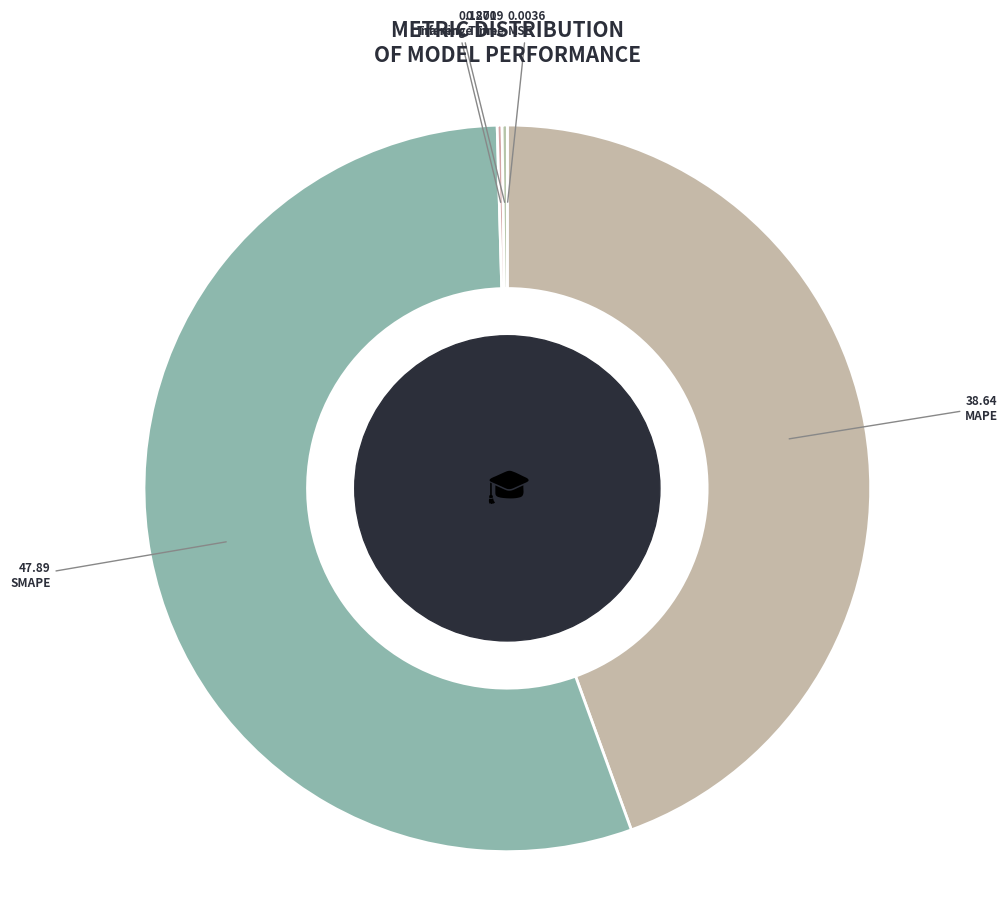

The MSE slice represents 1% of the pie. True or false?

False